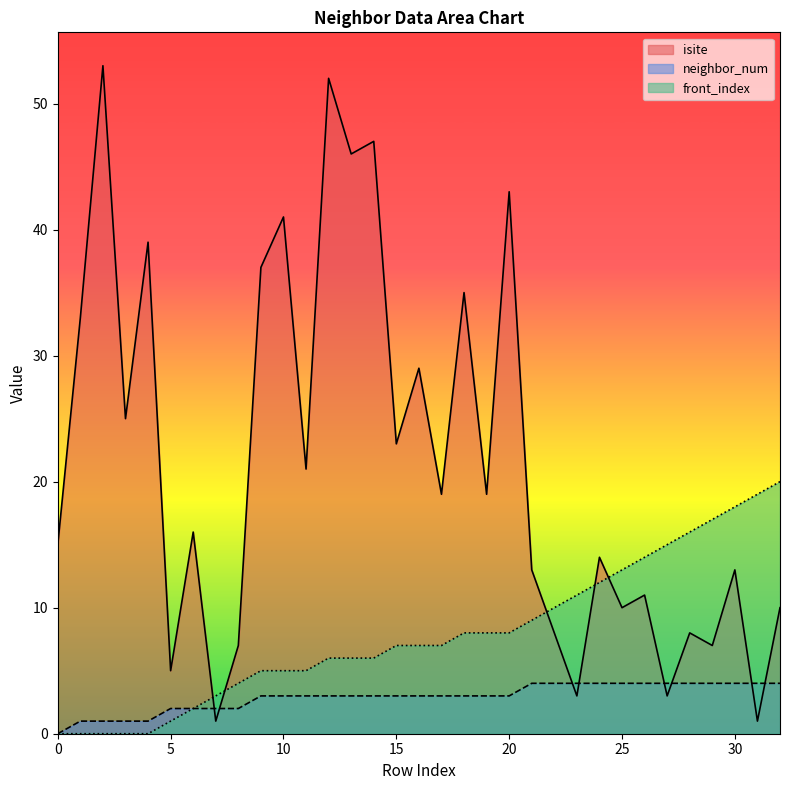

What are all the series names shown in the legend?

isite, neighbor_num, front_index